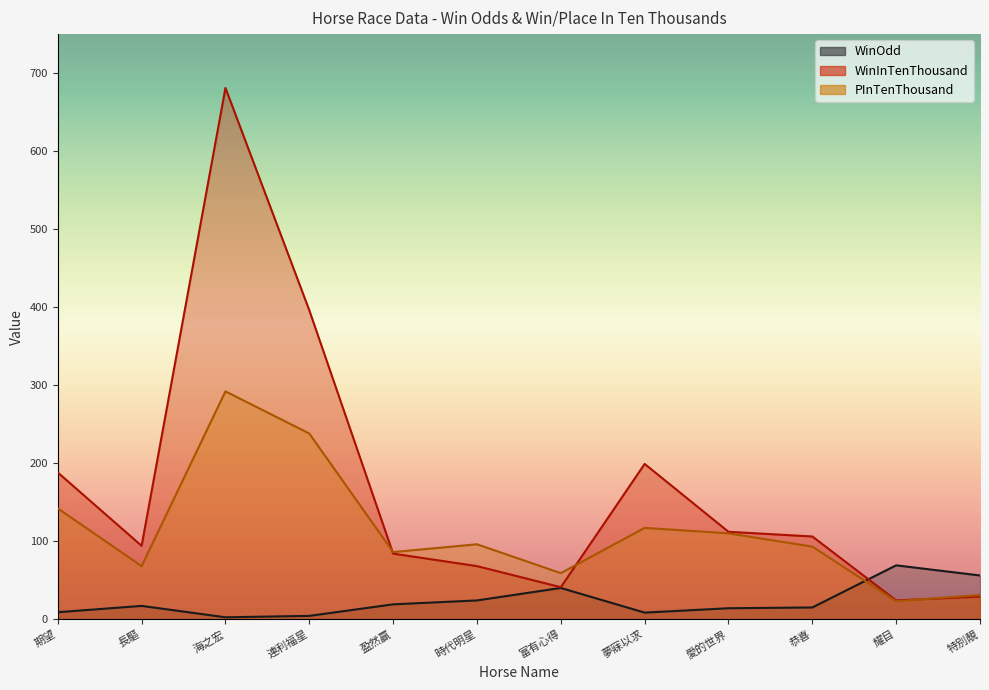

Reading left to right, extract all data points from this chart.

WinOdd: 期望=8.9	長驅=17.0	海之宏=2.4	連利福星=4.2	盈然贏=19.0	時代明星=24.0	富有心得=40.0	夢寐以求=8.4	愛的世界=14.0	恭喜=15.0	耀目=69.0	特別靚=56.0
WinInTenThousand: 期望=188.0	長驅=94.0	海之宏=681.0	連利福星=396.0	盈然贏=84.0	時代明星=68.0	富有心得=41.0	夢寐以求=199.0	愛的世界=112.0	恭喜=106.0	耀目=24.0	特別靚=29.0
PInTenThousand: 期望=142.0	長驅=68.0	海之宏=292.0	連利福星=238.0	盈然贏=86.0	時代明星=96.0	富有心得=59.0	夢寐以求=117.0	愛的世界=110.0	恭喜=93.0	耀目=23.0	特別靚=31.0